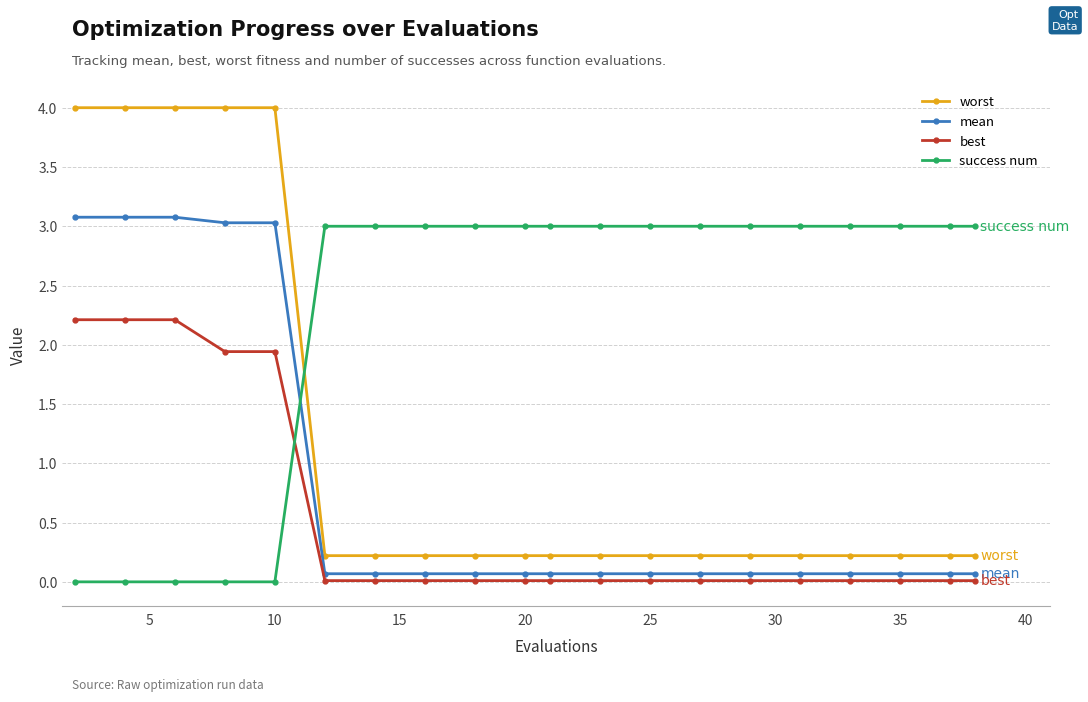

Which series has the largest total across all categories?

success num